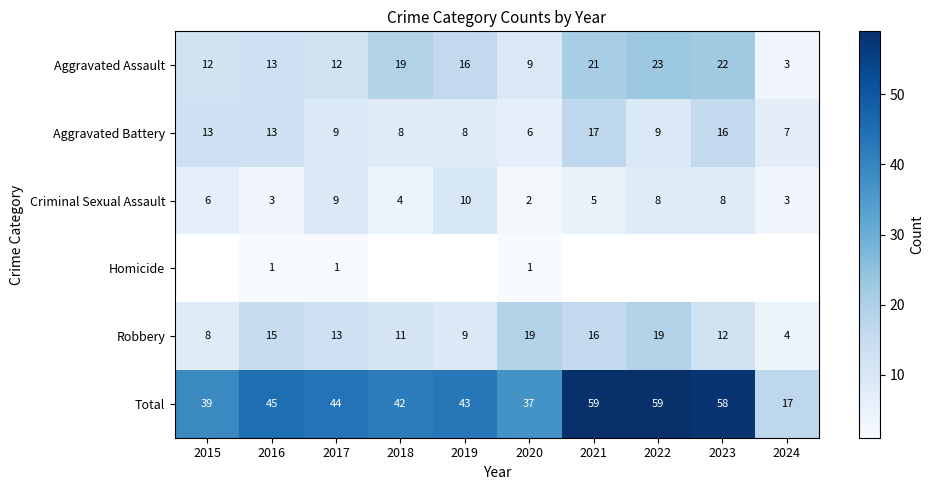

Where does the Total series first go above 44?

2016